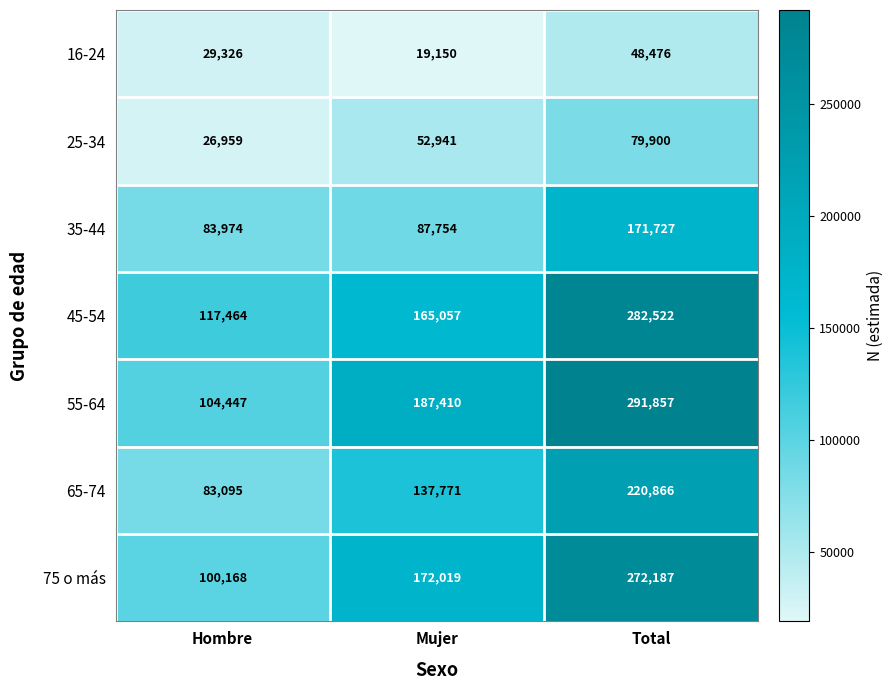

Reading left to right, what are all the values shown in this chart?

16-24: Hombre=29326	Mujer=19150	Total=48476
25-34: Hombre=26959	Mujer=52941	Total=79900
35-44: Hombre=83974	Mujer=87754	Total=171727
45-54: Hombre=117464	Mujer=165057	Total=282522
55-64: Hombre=104447	Mujer=187410	Total=291857
65-74: Hombre=83095	Mujer=137771	Total=220866
75 o más: Hombre=100168	Mujer=172019	Total=272187